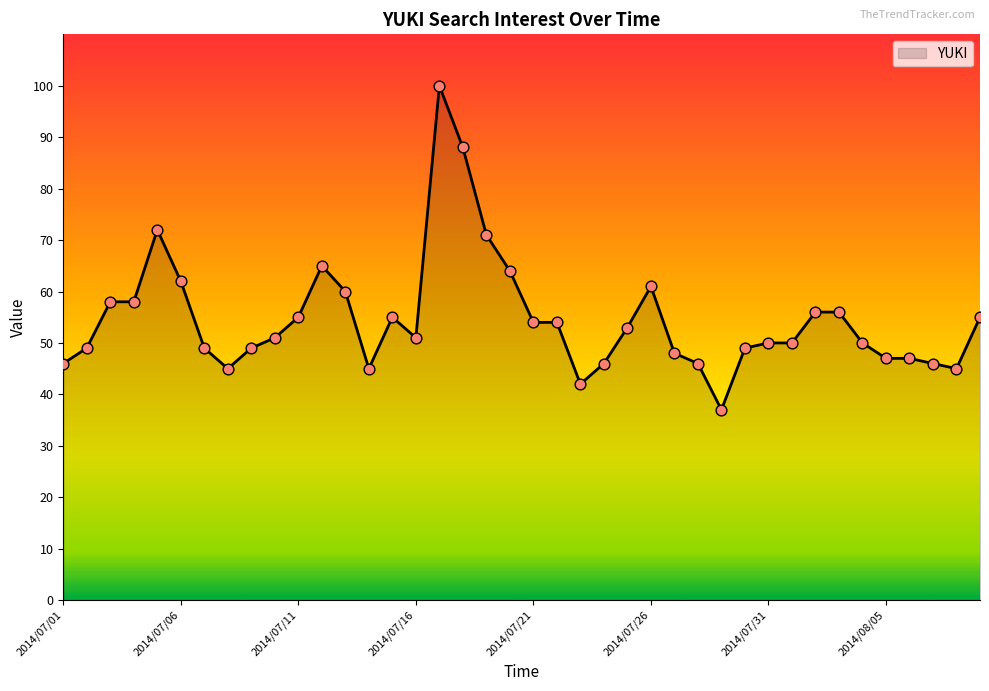

What is the smallest value displayed?

37